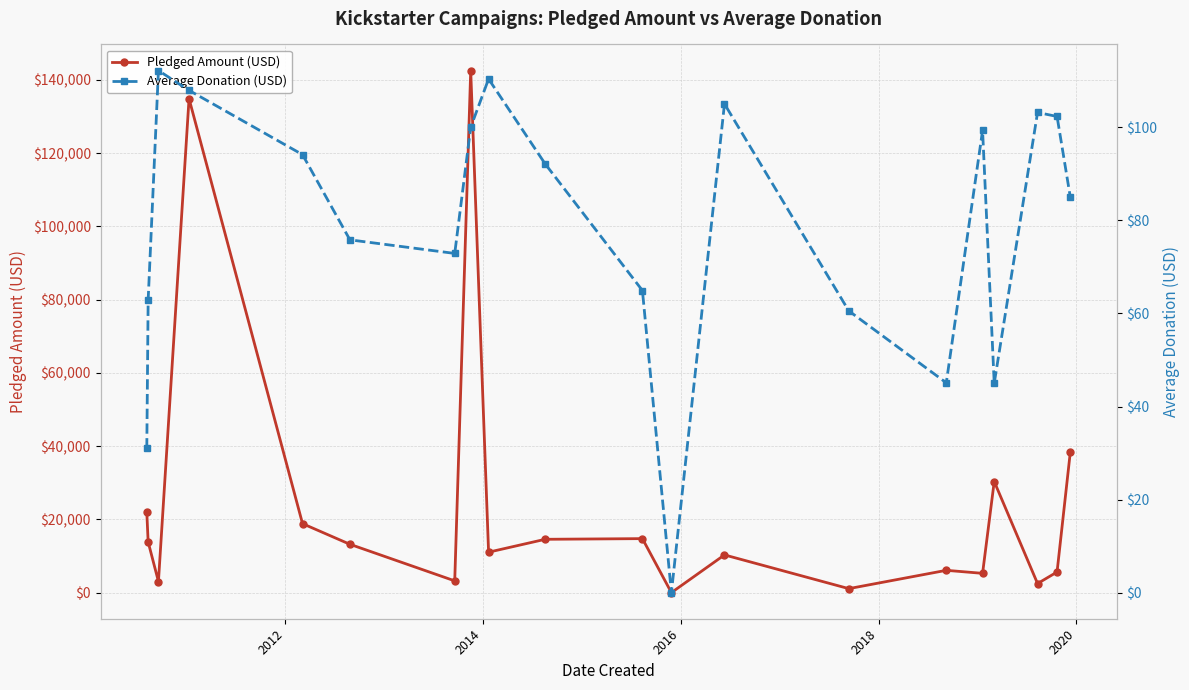

Reading left to right, list all the values displayed in this chart.

Pledged Amount (USD): 21946.0	13838.0	3030.0	134845.0	18829.0	13195.0	3208.0	142523.0	11041.0	14560.0	14741.0	0.0	10295.0	1090.0	6089.0	5265.0	30331.0	2477.0	5629.0	38414.0
Average Donation (USD): 31.0	62.9	112.2	108.0	94.1	75.8	72.9	100.0	110.4	92.2	64.9	0.0	105.0	60.6	45.1	99.3	45.0	103.2	102.3	85.0